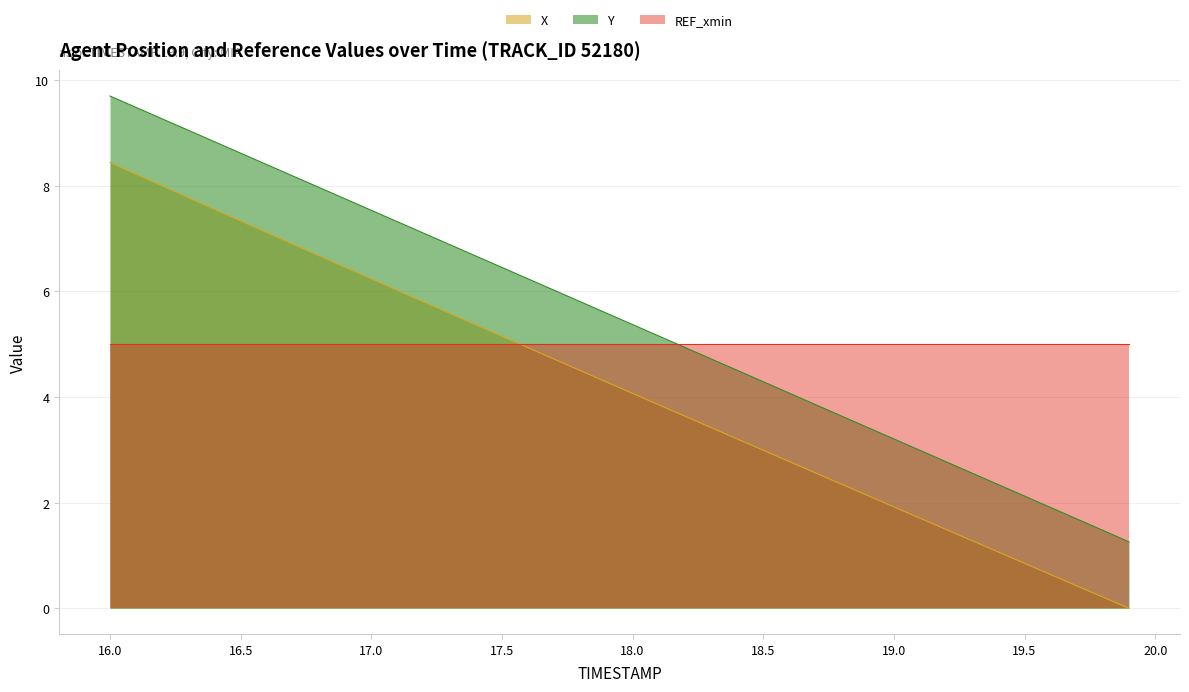

Which series has the largest total across all categories?

Y